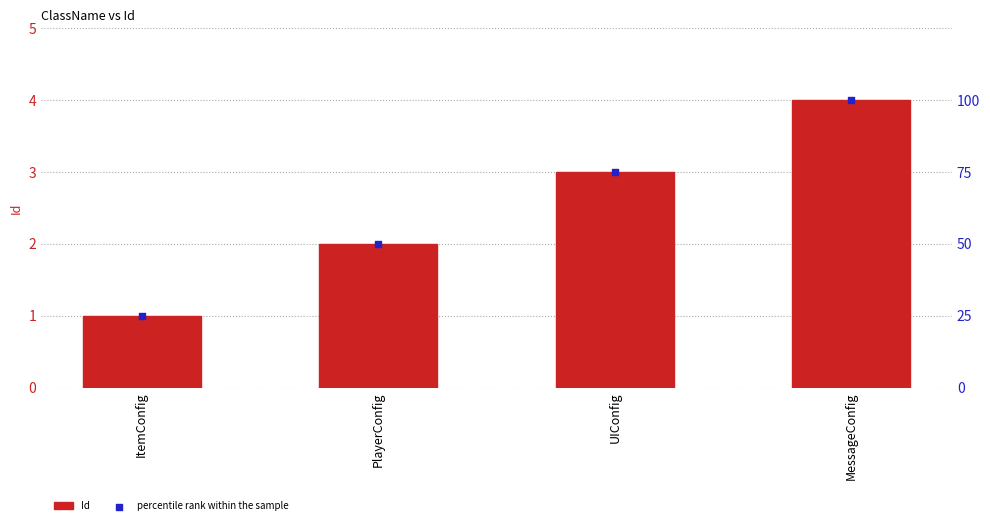

At which category is the sum across all series the highest?

MessageConfig